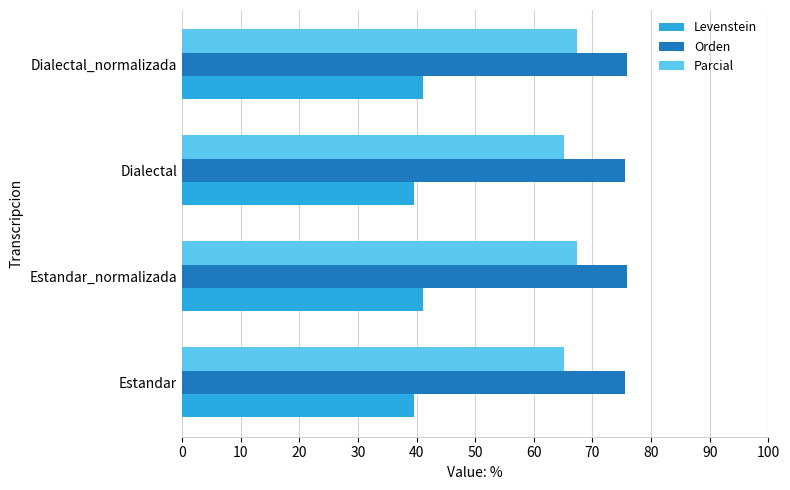

What is the difference between the maximum and minimum values in the Parcial series?

2.2